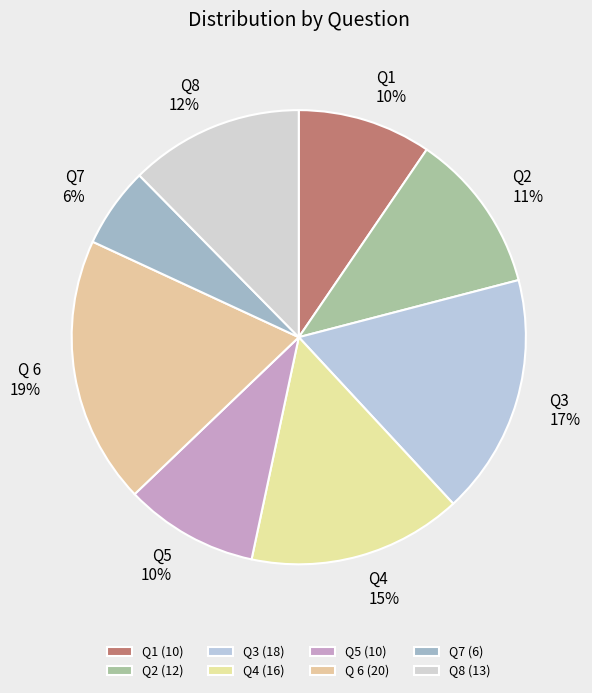

To the nearest percent, what portion does Q2 represent?

11%